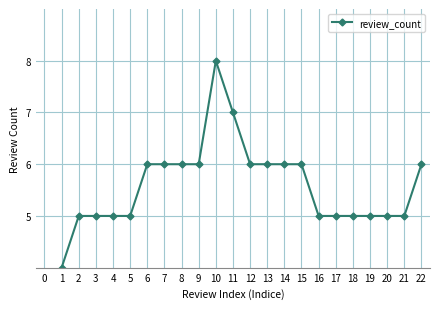

The value at 15 is 11. True or false?

False